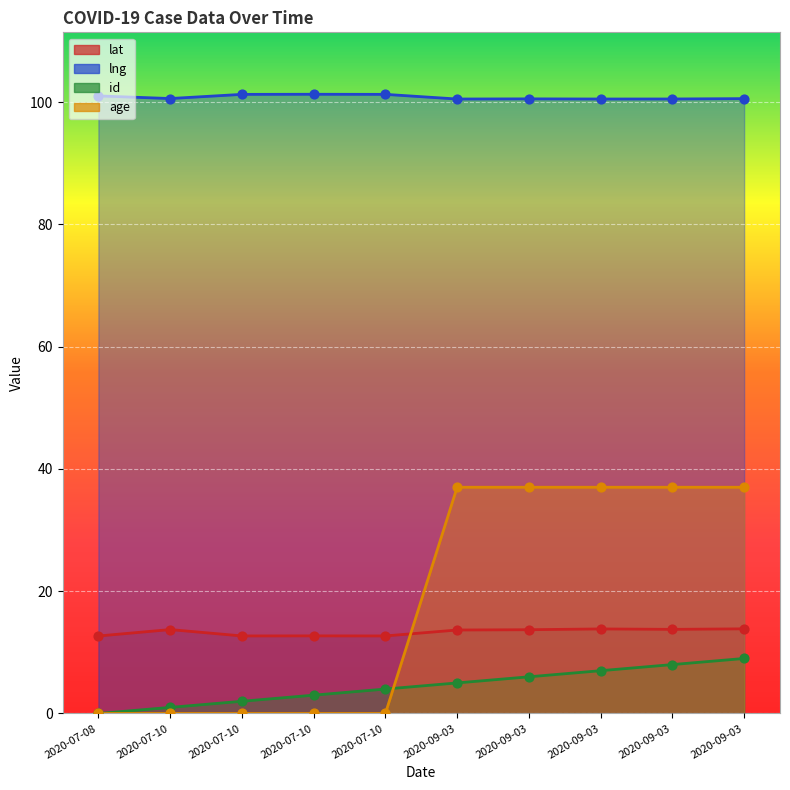

Which series has the widest spread of Y values?

age